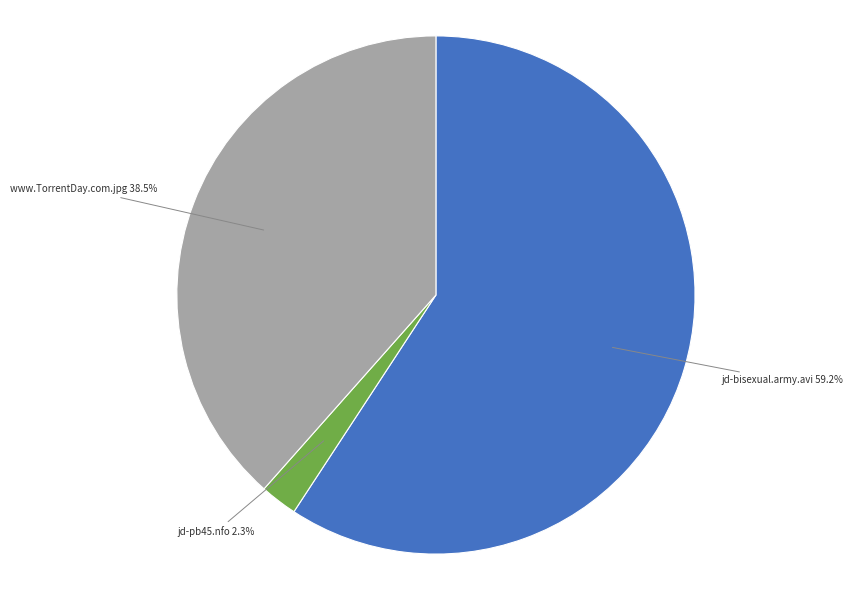

Which category has the biggest portion of the pie?

jd-bisexual.army.avi